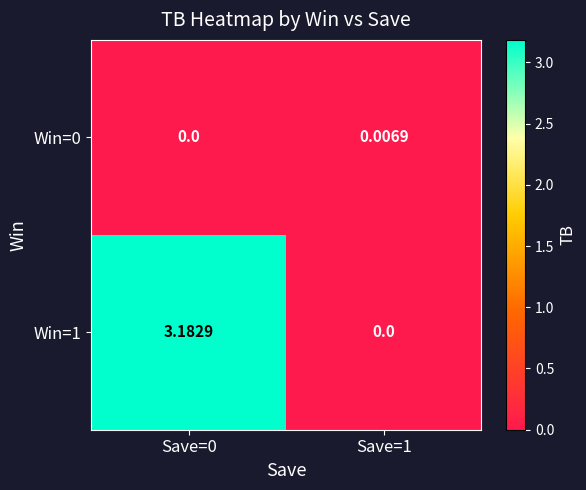

How many distinct data groups are displayed?

2